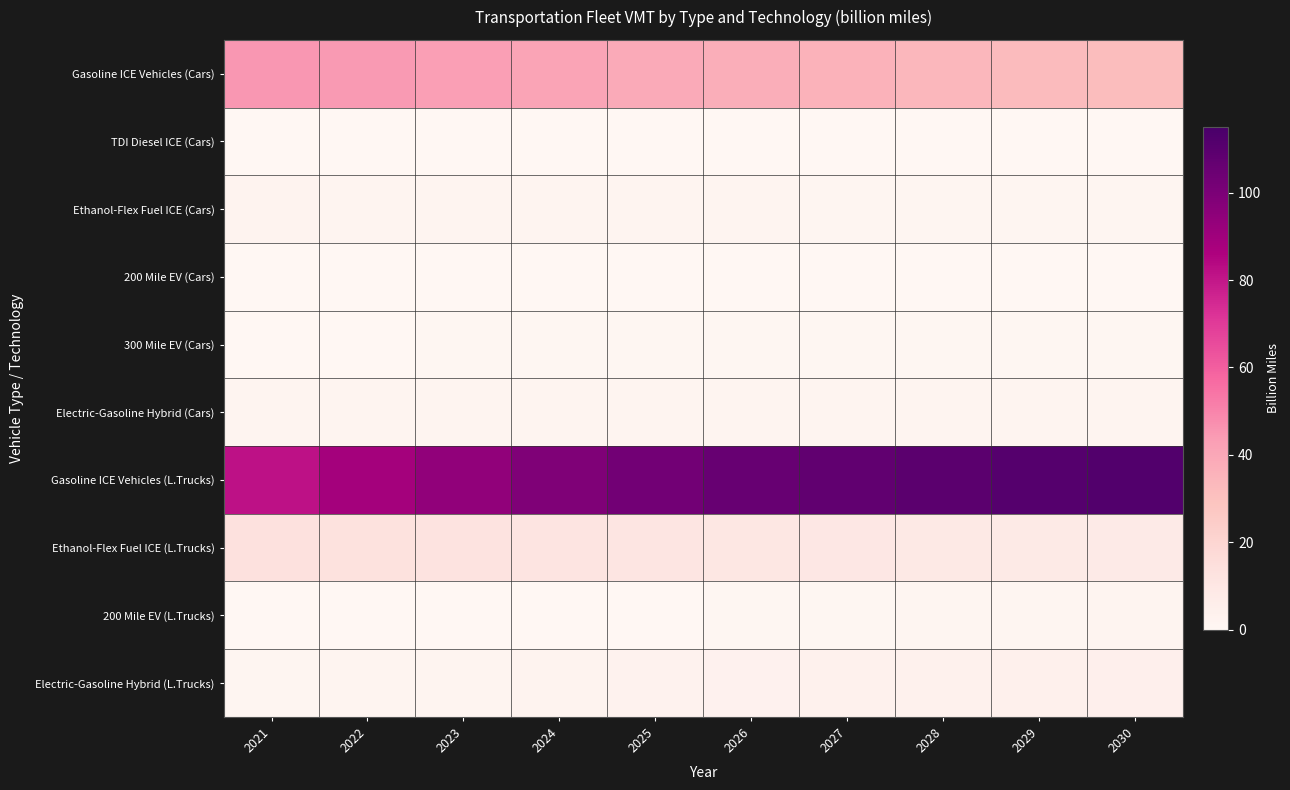

Reading left to right, extract all data points from this chart.

Gasoline ICE Vehicles (Cars): 2021=45.3	2022=44.3	2023=42.7	2024=41.0	2025=39.1	2026=37.4	2027=35.6	2028=34.1	2029=32.7	2030=31.5
TDI Diesel ICE (Cars): 2021=0.1	2022=0.1	2023=0.1	2024=0.1	2025=0.1	2026=0.1	2027=0.1	2028=0.1	2029=0.0	2030=0.0
Ethanol-Flex Fuel ICE (Cars): 2021=2.4	2022=2.2	2023=2.0	2024=1.8	2025=1.6	2026=1.4	2027=1.3	2028=1.2	2029=1.1	2030=1.0
200 Mile EV (Cars): 2021=0.1	2022=0.1	2023=0.1	2024=0.1	2025=0.2	2026=0.2	2027=0.2	2028=0.3	2029=0.3	2030=0.3
300 Mile EV (Cars): 2021=0.3	2022=0.4	2023=0.5	2024=0.5	2025=0.6	2026=0.7	2027=0.7	2028=0.8	2029=0.8	2030=0.9
Electric-Gasoline Hybrid (Cars): 2021=2.0	2022=2.0	2023=2.0	2024=2.0	2025=2.0	2026=1.9	2027=1.9	2028=1.9	2029=1.8	2030=1.8
Gasoline ICE Vehicles (L.Trucks): 2021=81.4	2022=88.9	2023=94.3	2024=98.9	2025=102.4	2026=105.7	2027=107.7	2028=109.5	2029=111.0	2030=112.1
Ethanol-Flex Fuel ICE (L.Trucks): 2021=13.7	2022=13.1	2023=12.3	2024=11.5	2025=10.8	2026=10.1	2027=9.5	2028=8.9	2029=8.4	2030=7.9
200 Mile EV (L.Trucks): 2021=0.0	2022=0.1	2023=0.2	2024=0.3	2025=0.4	2026=0.6	2027=0.8	2028=1.0	2029=1.2	2030=1.4
Electric-Gasoline Hybrid (L.Trucks): 2021=1.1	2022=1.6	2023=2.1	2024=2.5	2025=2.9	2026=3.3	2027=3.7	2028=4.0	2029=4.3	2030=4.6